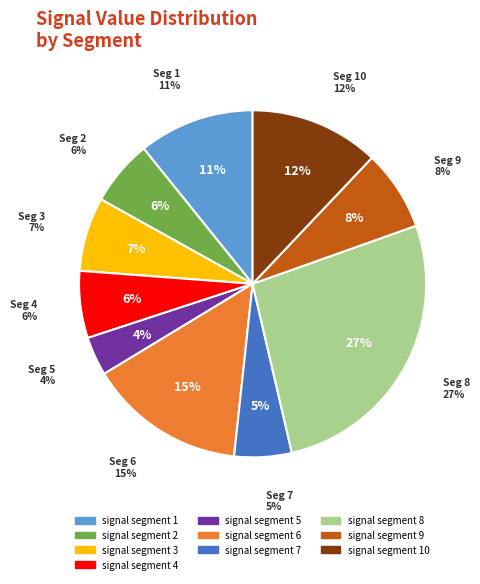

To the nearest percent, what is the combined percentage of signal segment 2 and signal segment 8?

33%